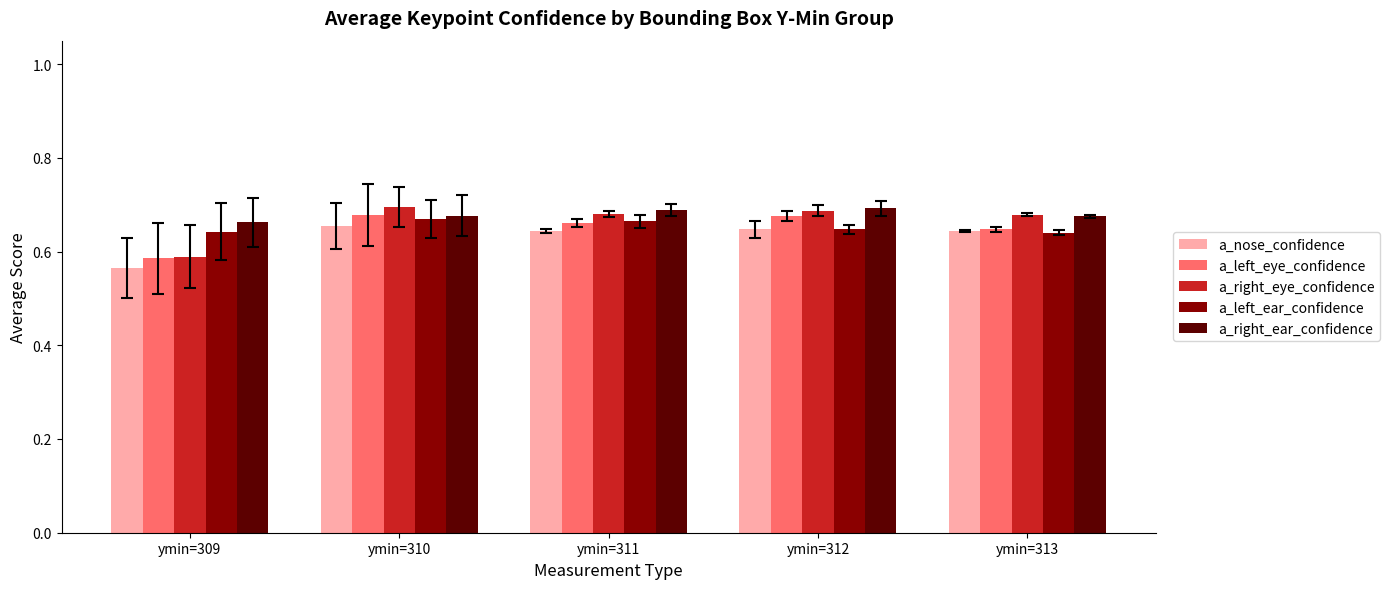

Is it true that a_right_eye_confidence equals 1.2 at ymin=311?

False